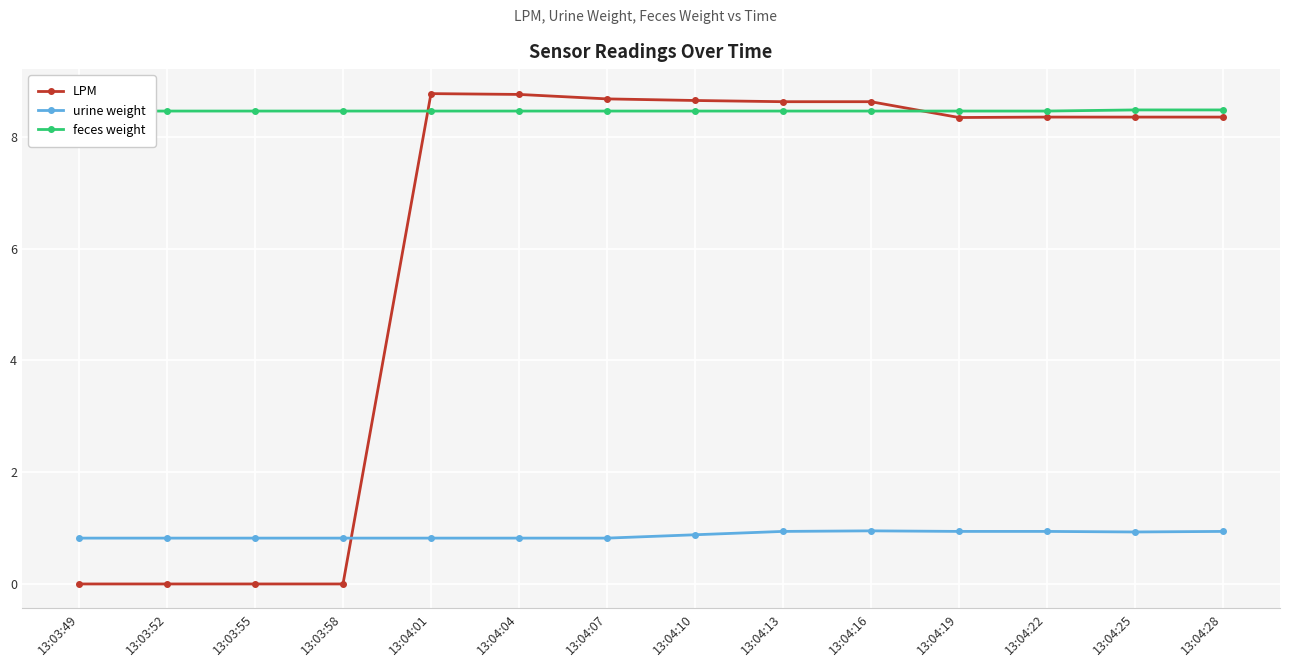

Where is LPM nearest to the value 4?

13:03:49